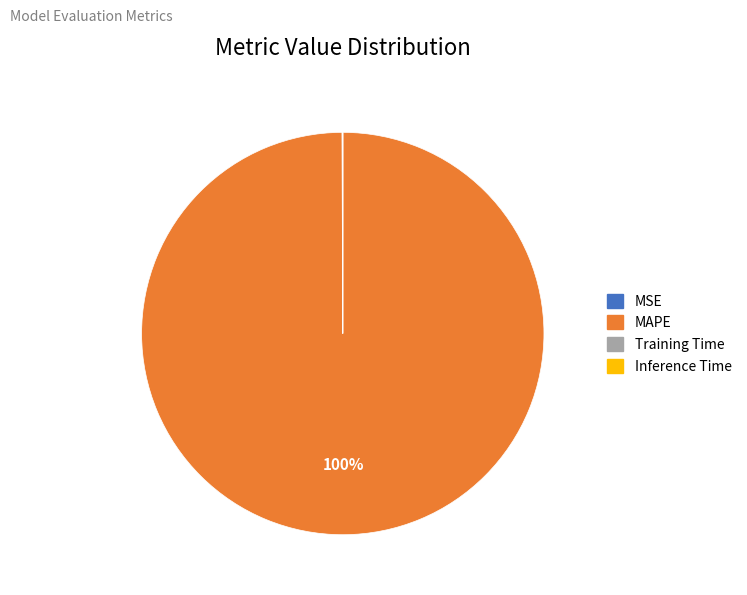

What is the largest slice in the pie chart?

MAPE